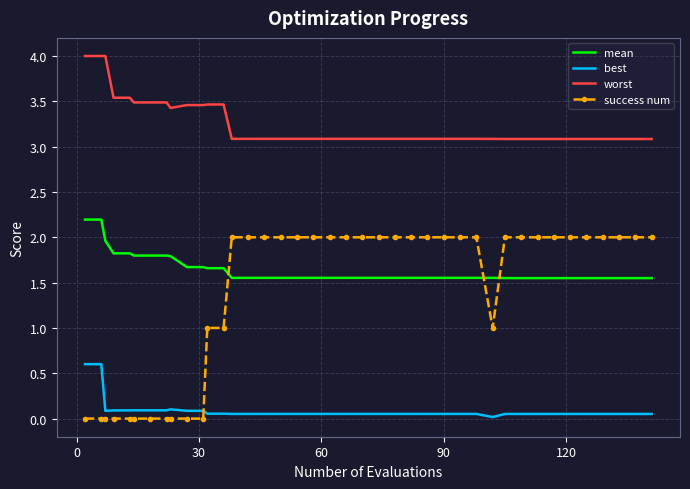

Rank the series by their maximum value, from highest to lowest.

worst, mean, success num, best